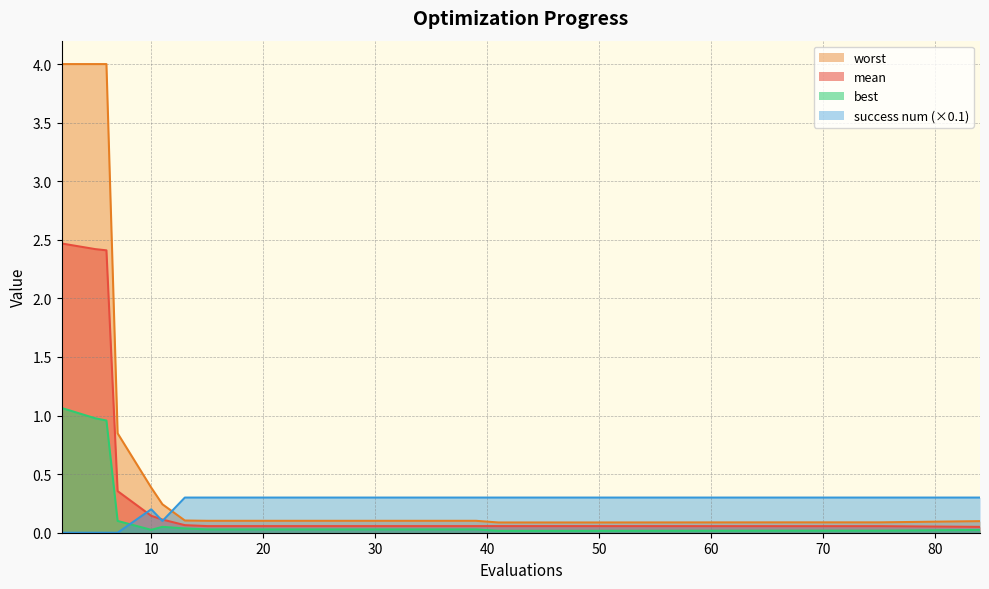

Which series ends up on top after the final intersection of best and success num?

success num